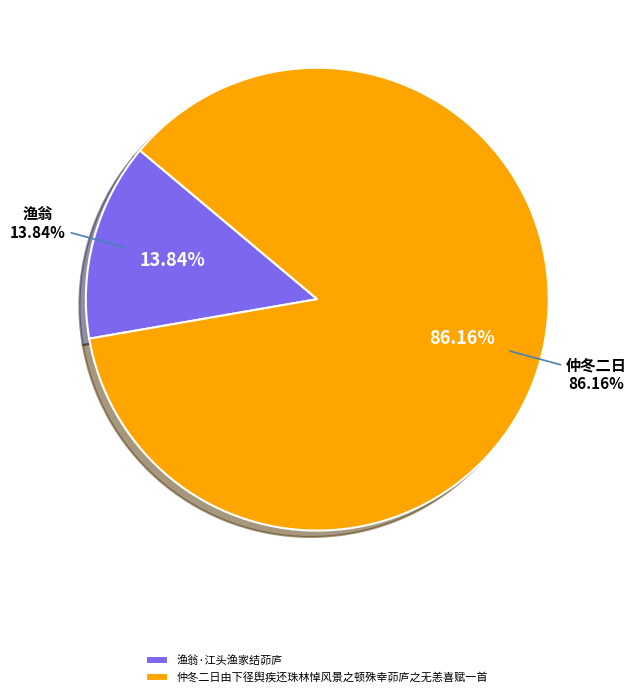

Which slice is the largest?

仲冬二日由下径舆疾还珠林悼风景之顿殊幸茆庐之无恙喜赋一首